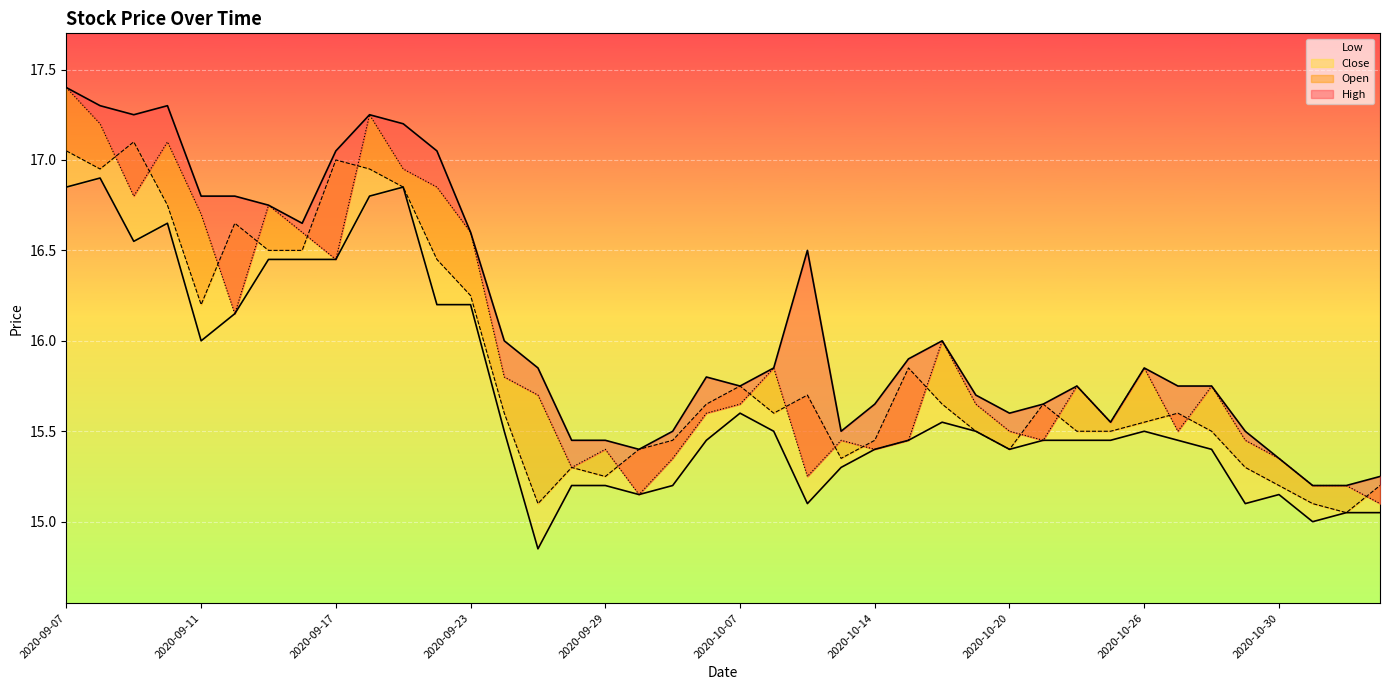

List the labels in order of Open value, largest first.

2020-09-07, 2020-09-18, 2020-09-08, 2020-09-10, 2020-09-21, 2020-09-22, 2020-09-09, 2020-09-15, 2020-09-11, 2020-09-16, 2020-09-23, 2020-09-17, 2020-09-14, 2020-10-16, 2020-10-08, 2020-10-26, 2020-09-24, 2020-10-22, 2020-10-28, 2020-09-25, 2020-10-07, 2020-10-19, 2020-10-06, 2020-10-23, 2020-10-20, 2020-10-27, 2020-10-13, 2020-10-15, 2020-10-21, 2020-10-29, 2020-09-29, 2020-10-14, 2020-10-05, 2020-10-30, 2020-09-28, 2020-10-12, 2020-11-02, 2020-11-03, 2020-09-30, 2020-11-04